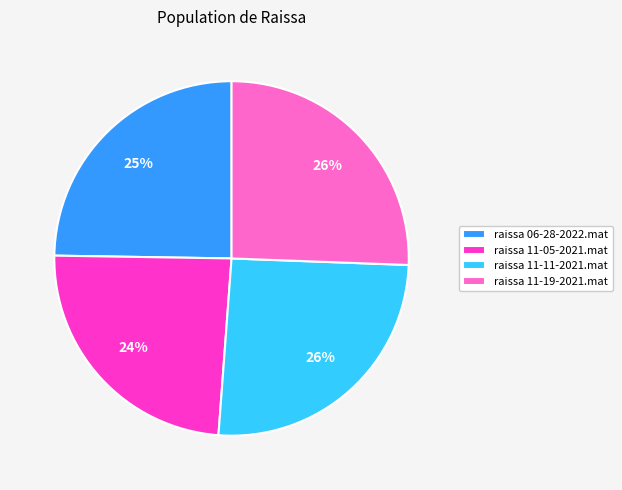

Combined, do raissa 11-19-2021.mat and raissa 11-11-2021.mat account for over 50%?

Yes